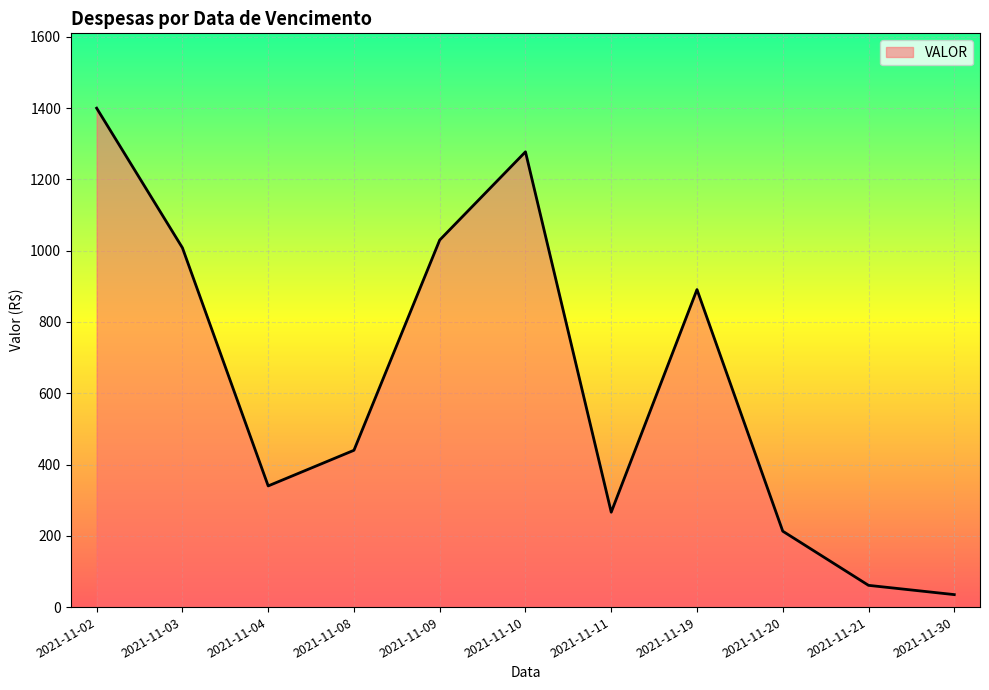

Reading left to right, transcribe all the data shown in this chart.

2021-11-02=1400.0	2021-11-03=1008.2	2021-11-04=340.0	2021-11-08=440.0	2021-11-09=1030.0	2021-11-10=1277.5	2021-11-11=266.3	2021-11-19=891.0	2021-11-20=213.0	2021-11-21=61.0	2021-11-30=35.0